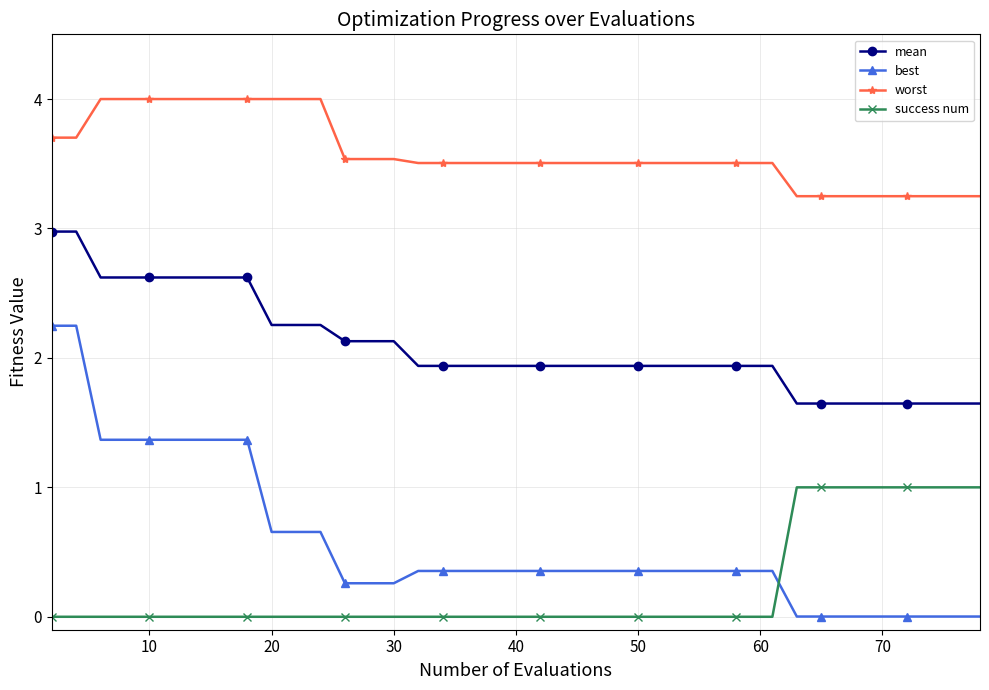

Is this an area chart (filled region under the line)?

No